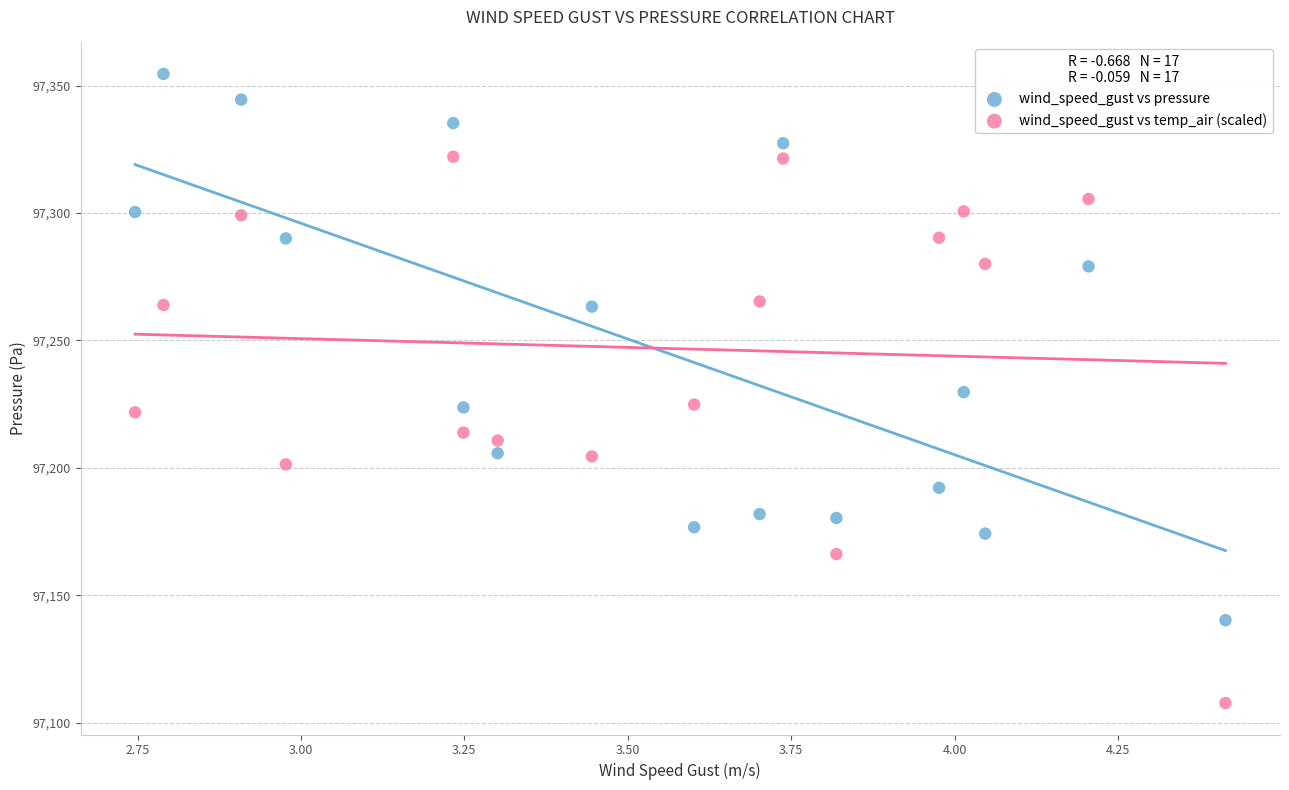

Across all data points, what is the range of Y values (max minus min)?

246.8